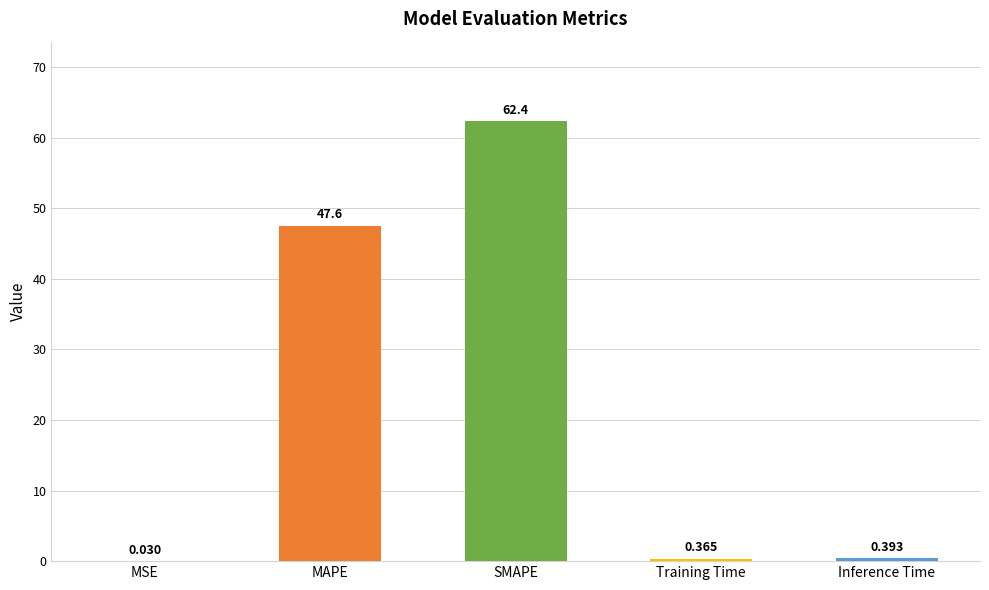

Which label corresponds to the largest value in the chart?

SMAPE